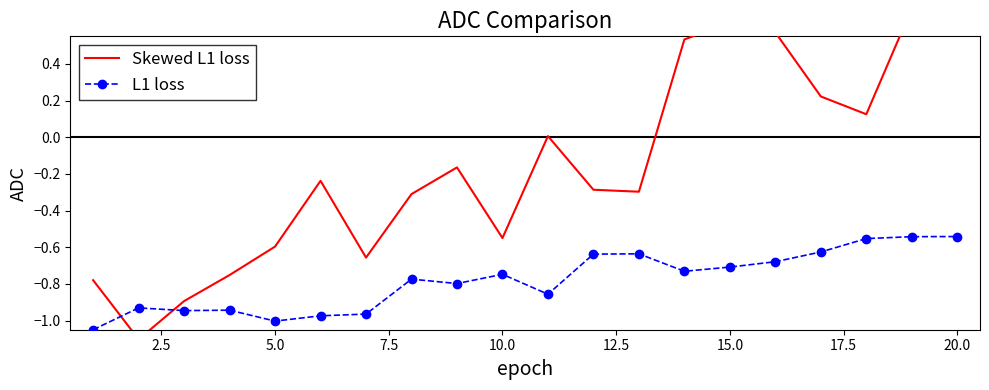

What is the lowest value of the L1 loss series?

-1.1